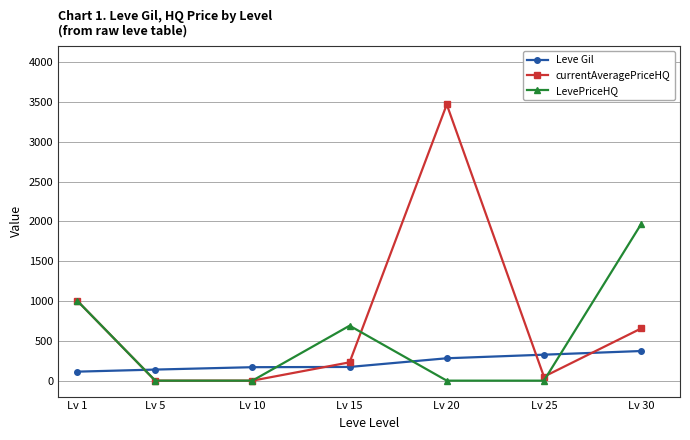

Which series changed the most between Lv 1 and Lv 15?

currentAveragePriceHQ